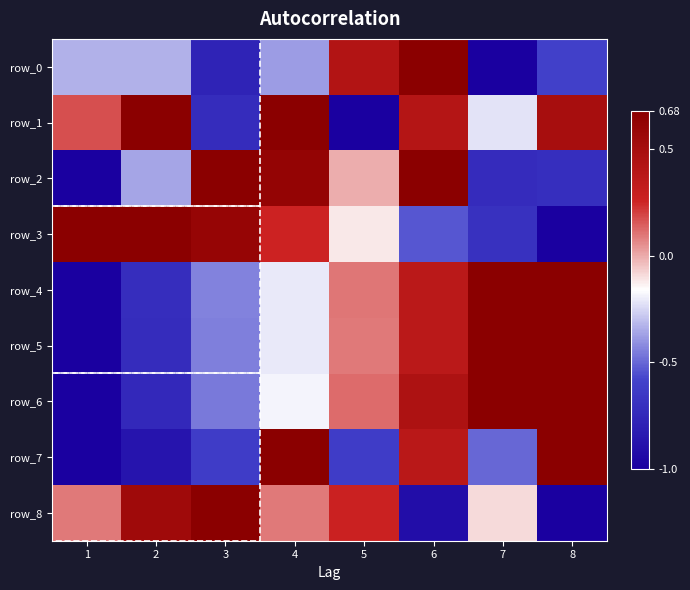

What is the total value across all series at 1?

-4.1